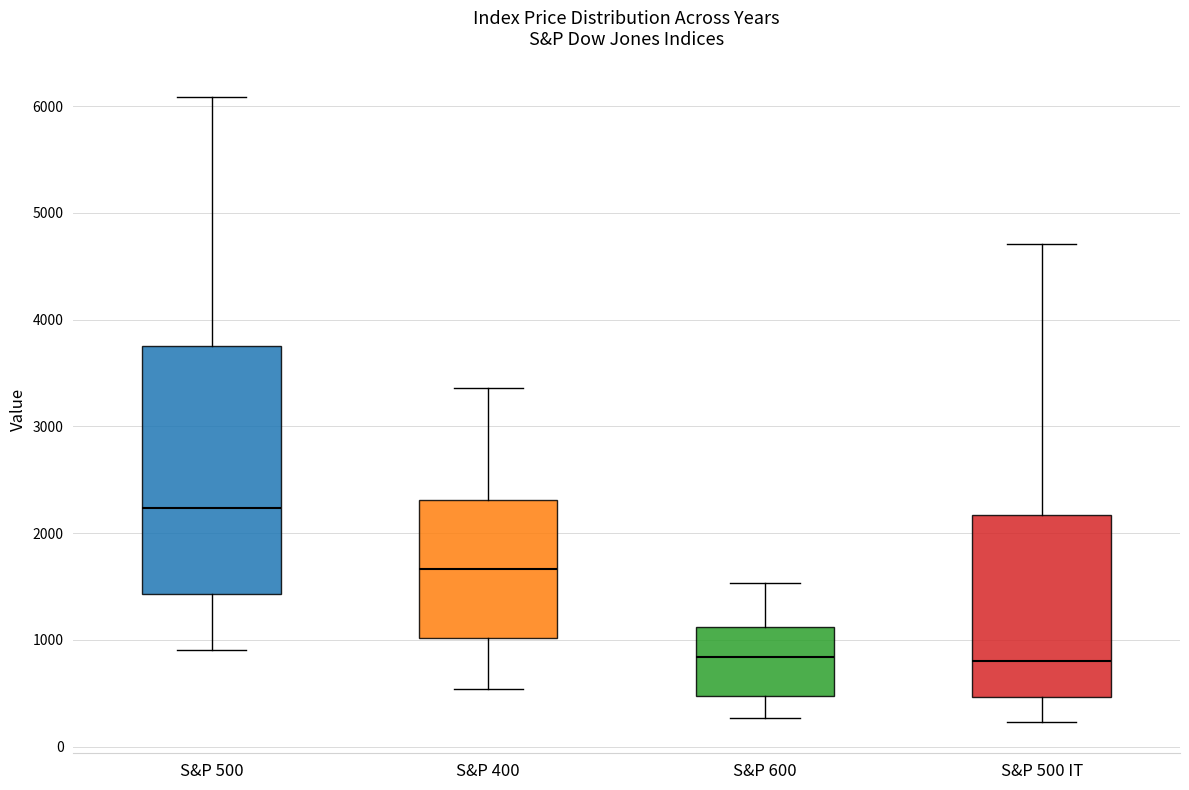

Where is the upper edge of the box for S&P 600 on the y-axis? The values are not printed on the chart, so give them approximately, as read against the axis.

1100